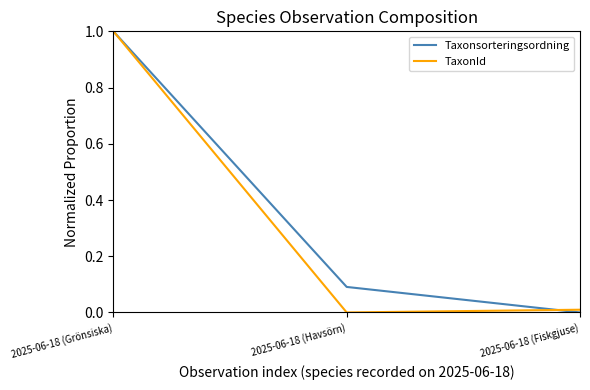

The value of Taxonsorteringsordning at 2025-06-18 (Grönsiska) is 1.5. True or false?

False